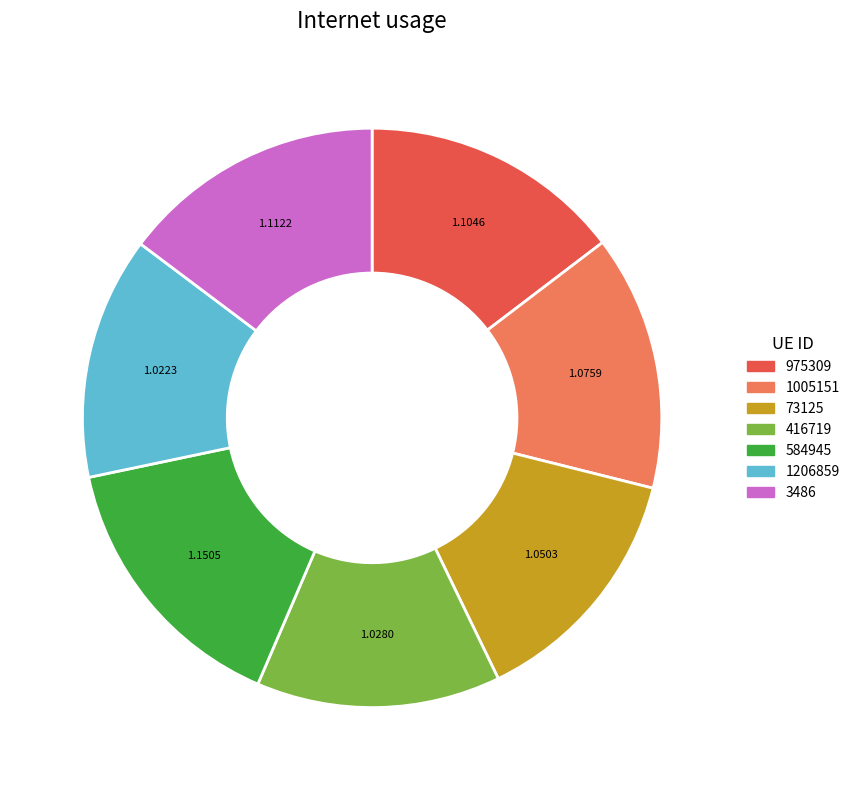

Is the sum of 416719 and 975309 greater than half?

No